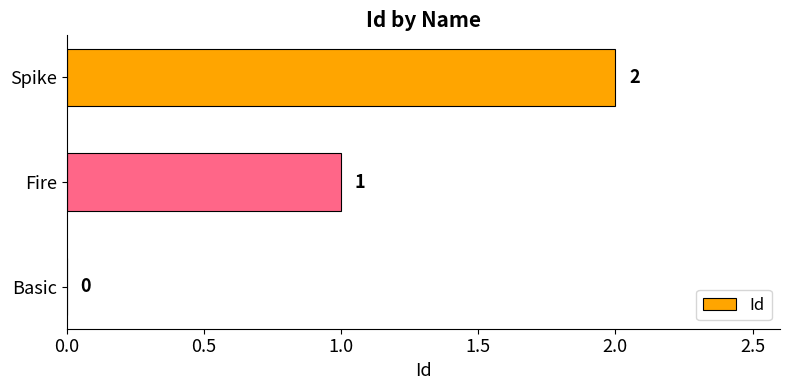

How many categories are shown in the chart?

3